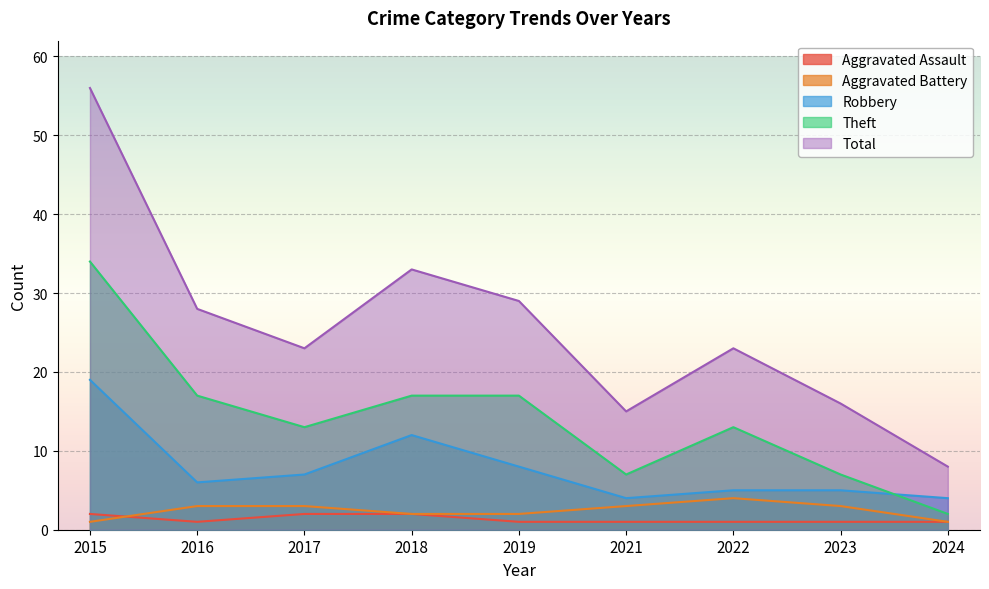

Reading left to right, what are all the values shown in this chart?

Aggravated Assault: 2015=2	2016=1	2017=2	2018=2	2019=1	2021=1	2022=1	2023=1	2024=1
Aggravated Battery: 2015=1	2016=3	2017=3	2018=2	2019=2	2021=3	2022=4	2023=3	2024=1
Robbery: 2015=19	2016=6	2017=7	2018=12	2019=8	2021=4	2022=5	2023=5	2024=4
Theft: 2015=34	2016=17	2017=13	2018=17	2019=17	2021=7	2022=13	2023=7	2024=2
Total: 2015=56	2016=28	2017=23	2018=33	2019=29	2021=15	2022=23	2023=16	2024=8